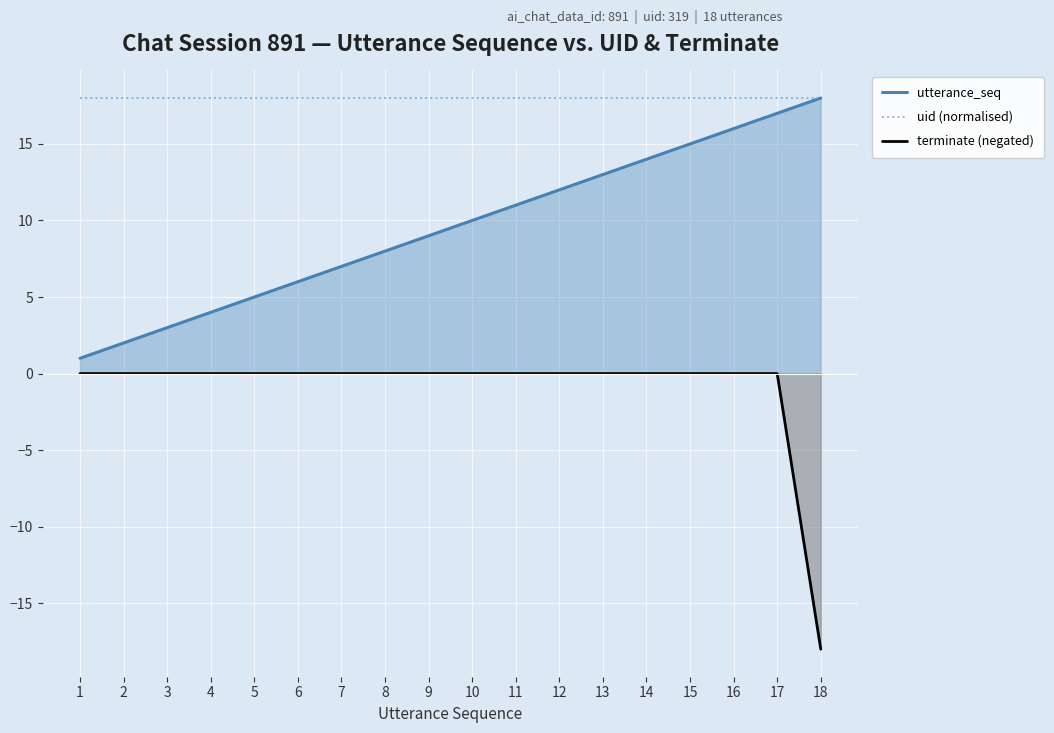

Reading left to right, extract all data points from this chart.

utterance_seq: 1=1	2=2	3=3	4=4	5=5	6=6	7=7	8=8	9=9	10=10	11=11	12=12	13=13	14=14	15=15	16=16	17=17	18=18
uid (normalised): 1=18	2=18	3=18	4=18	5=18	6=18	7=18	8=18	9=18	10=18	11=18	12=18	13=18	14=18	15=18	16=18	17=18	18=18
terminate (negated): 1=0	2=0	3=0	4=0	5=0	6=0	7=0	8=0	9=0	10=0	11=0	12=0	13=0	14=0	15=0	16=0	17=0	18=-18